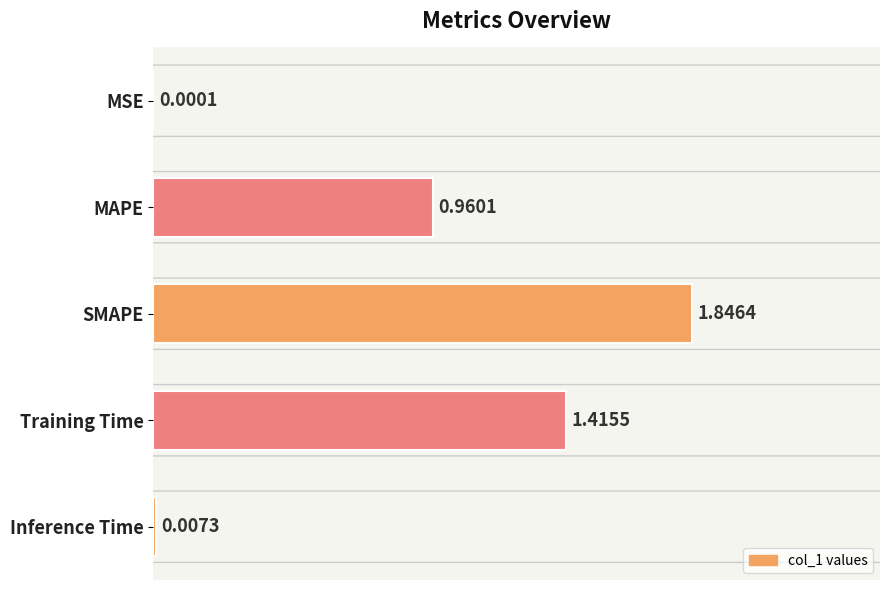

Where is the data nearest to the value 0?

MSE